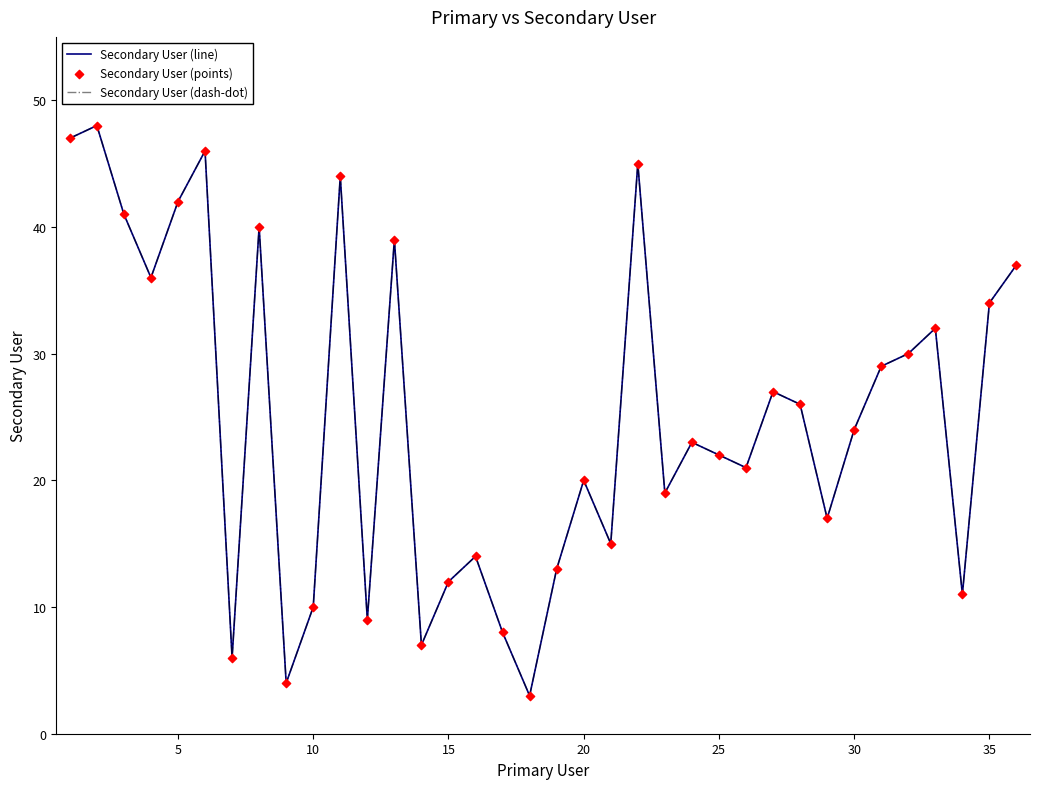

At how many categories does at least one series exceed 19?

22